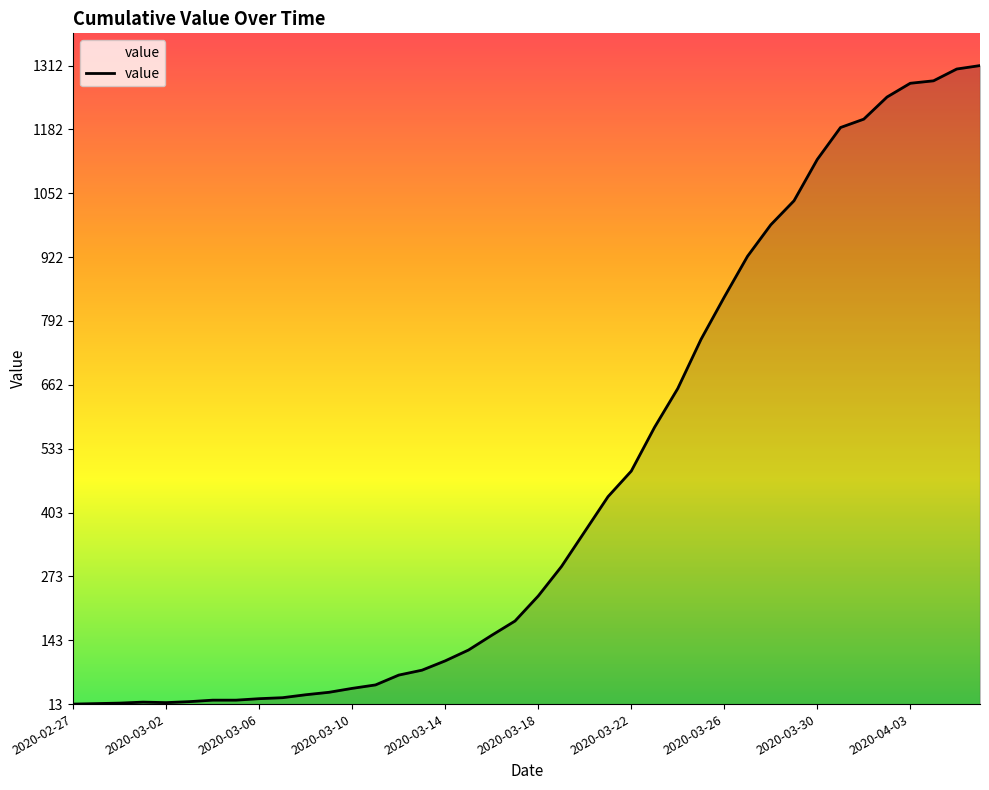

What is the smallest value displayed?

13